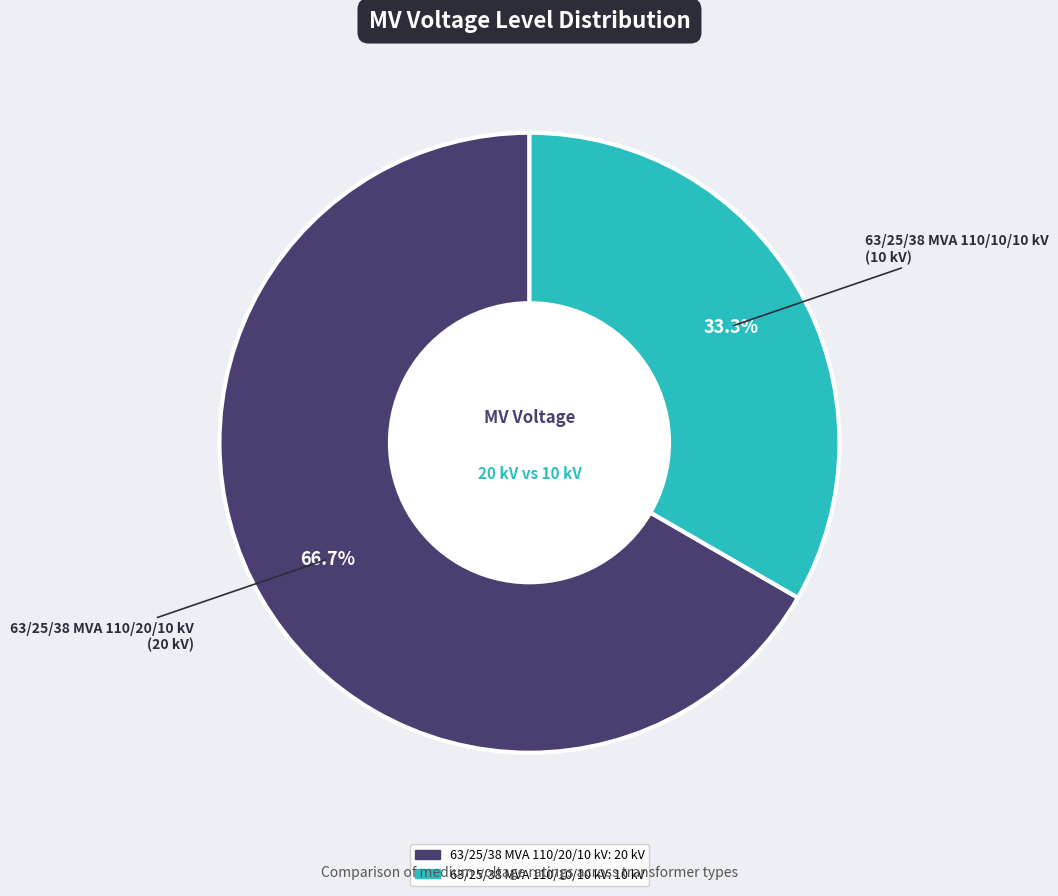

Which has a higher value, 63/25/38 MVA 110/20/10 kV or 63/25/38 MVA 110/10/10 kV?

63/25/38 MVA 110/20/10 kV